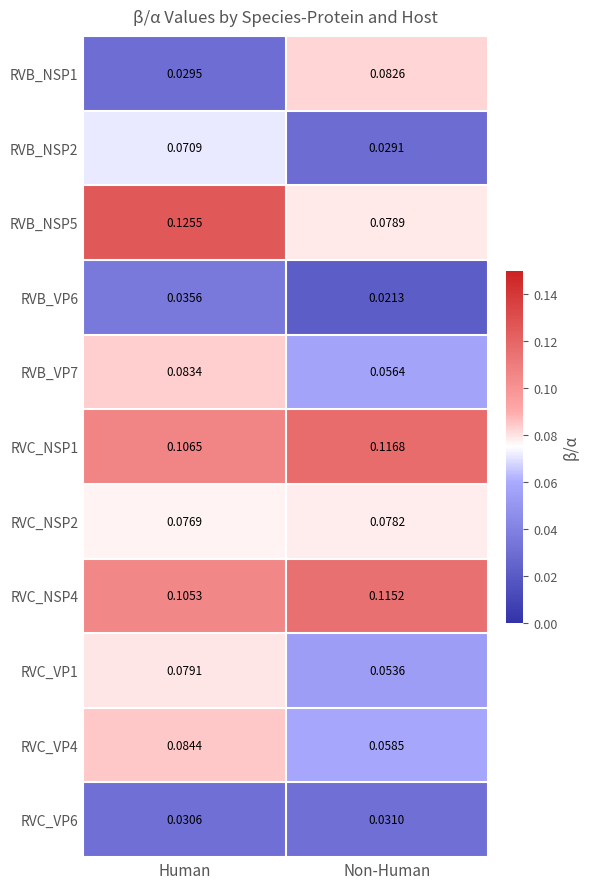

Is the value of RVC_VP1 at Human greater than the value of RVC_VP6 at Human?

Yes